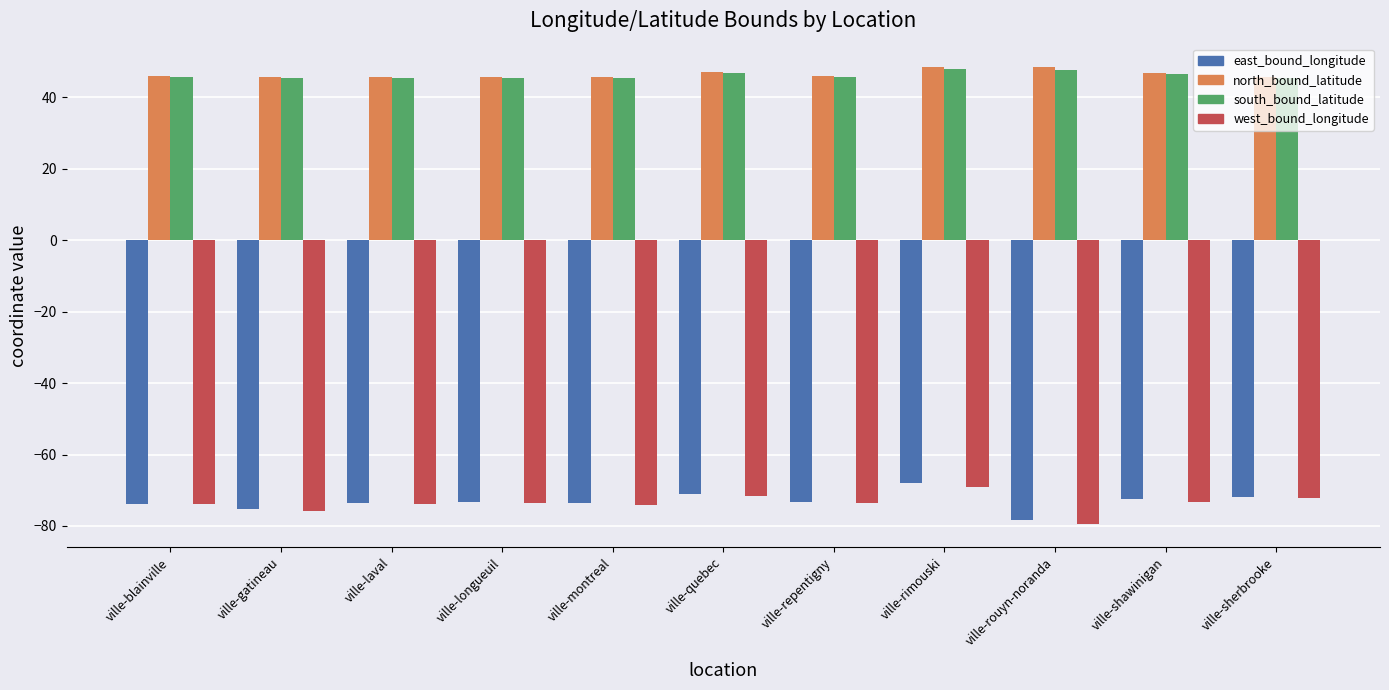

What is the sum of all south_bound_latitude values?

506.8